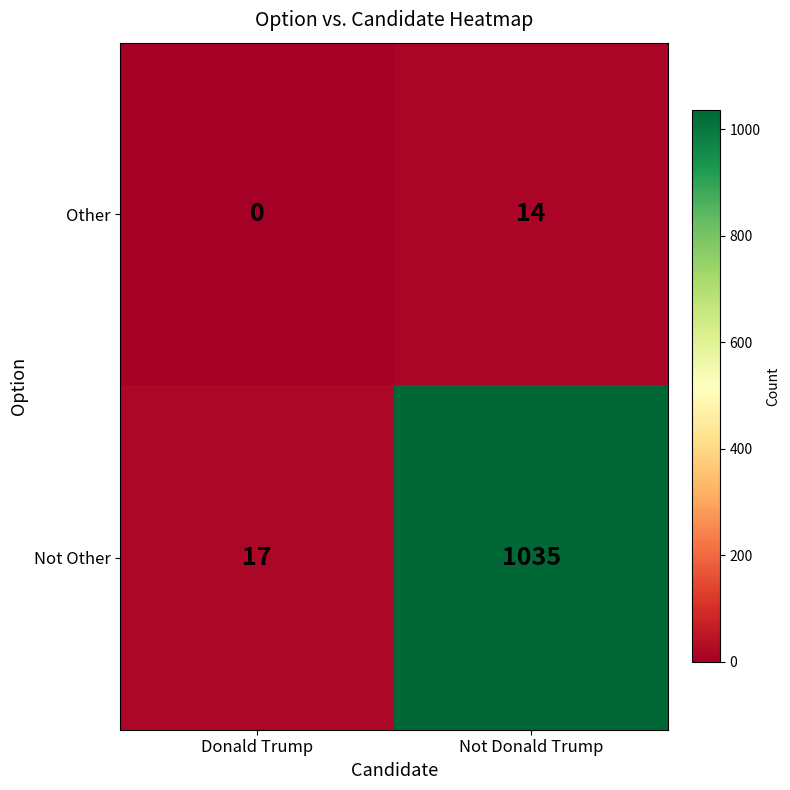

What is the difference between the Other values at Donald Trump and Not Donald Trump?

14